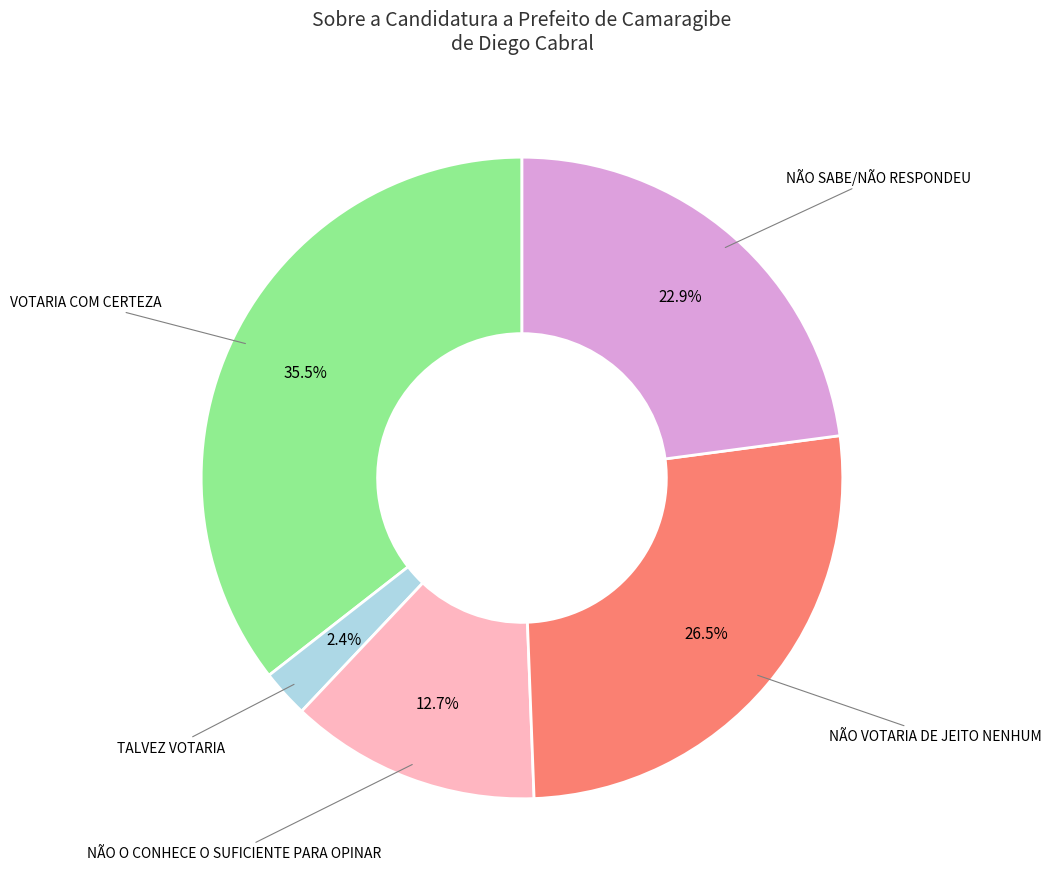

Is there any slice that represents more than half of the pie?

No